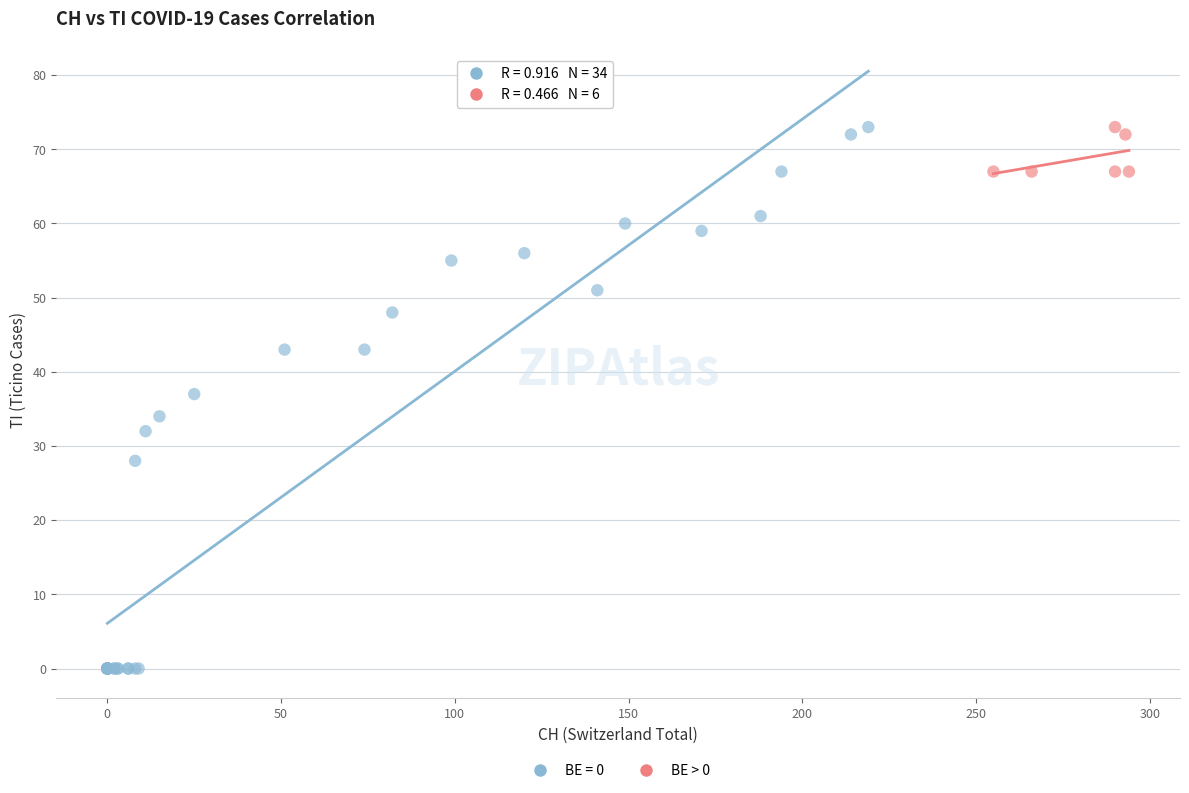

Which series has the largest Y range (max minus min)?

BE = 0